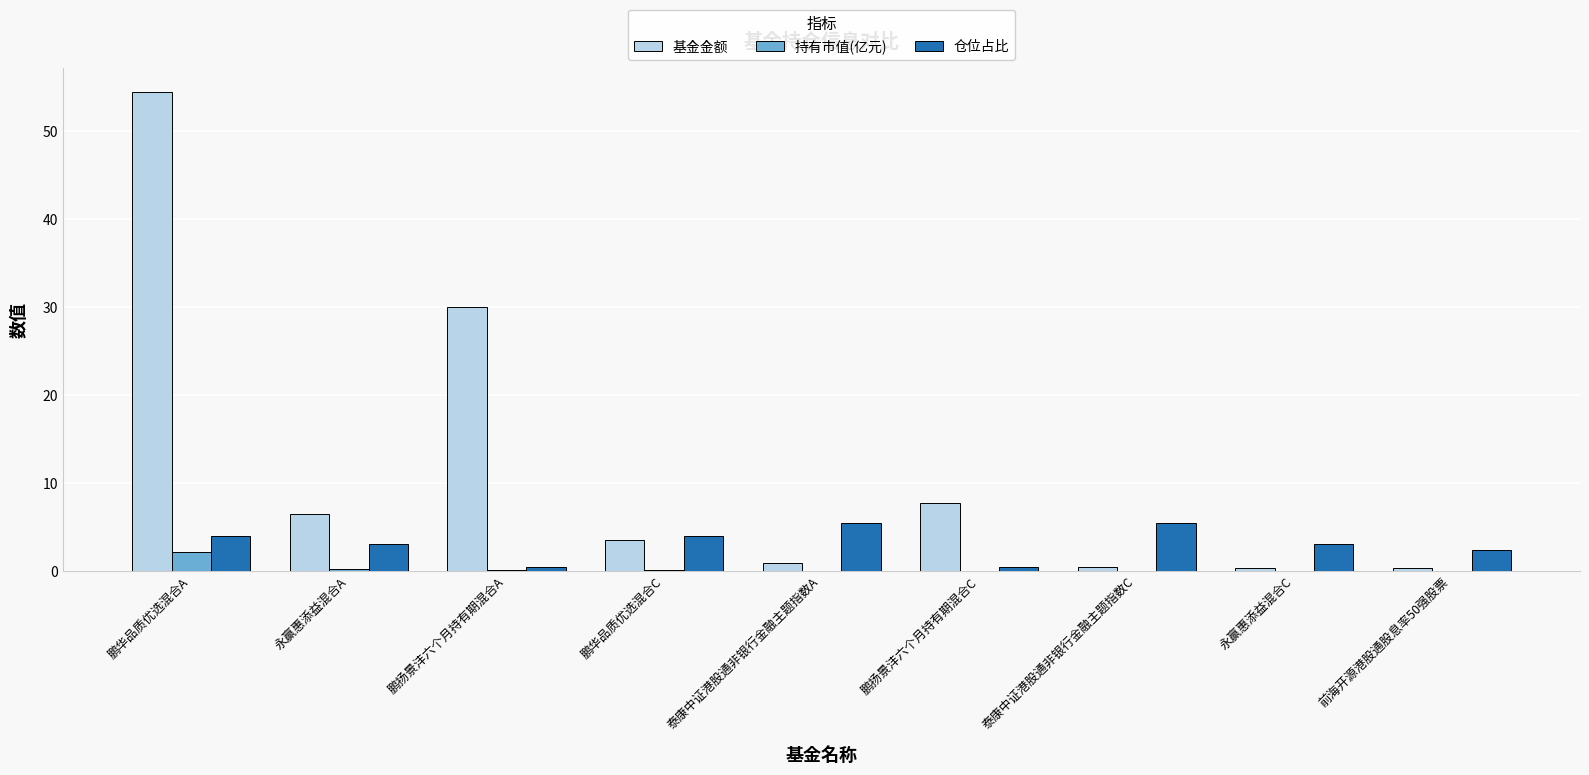

What is the total value across all series at 鹏扬景沣六个月持有期混合A?

30.6